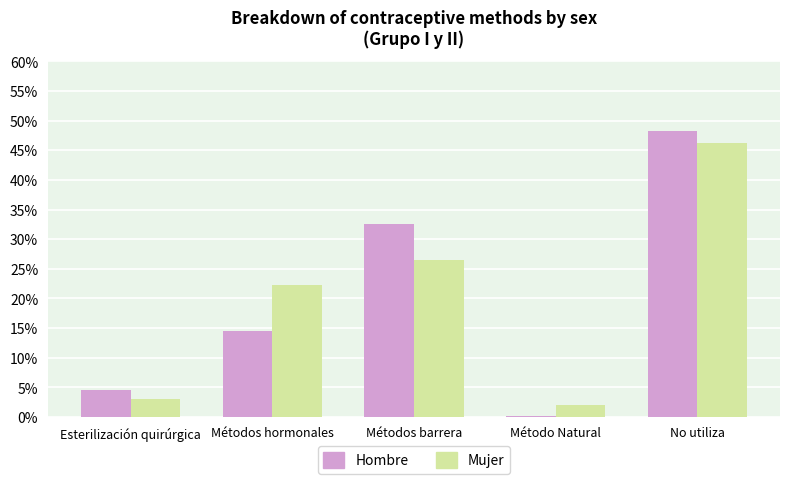

What is the label of the 2nd bar from the left?

Métodos hormonales